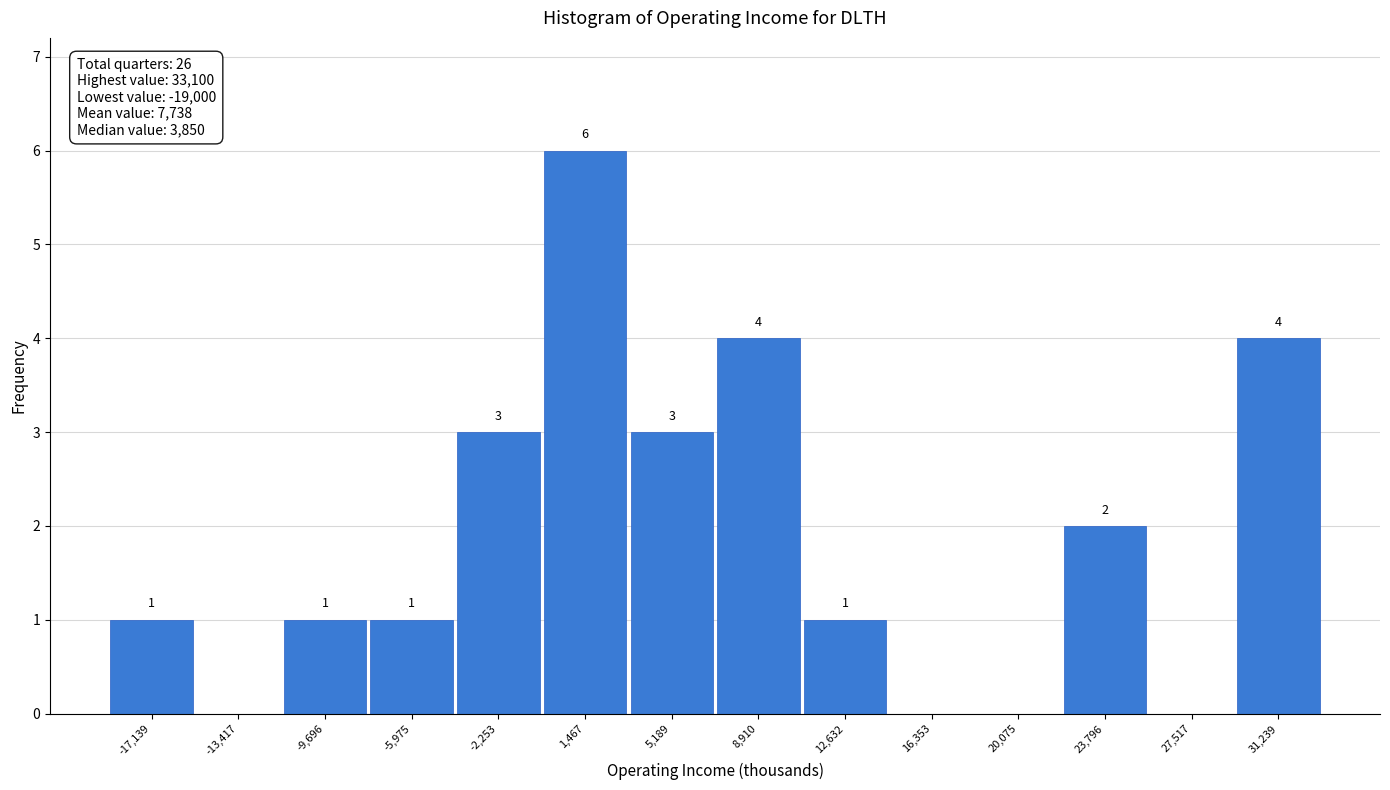

Which range on the x-axis has the tallest bar?

-500 to 3500